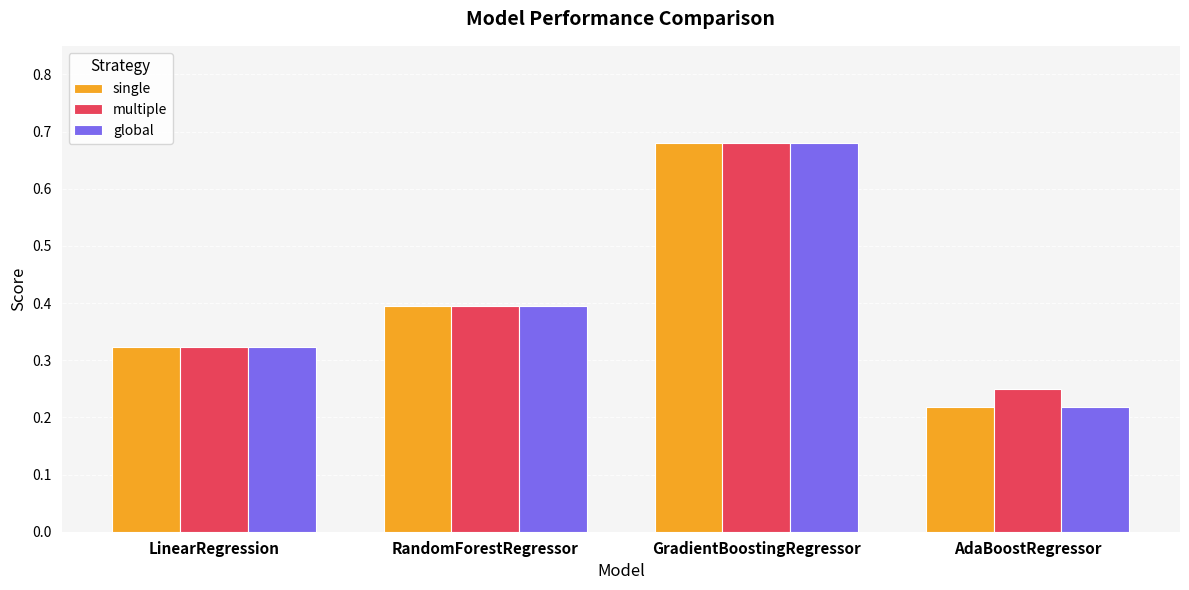

What position from the left is LinearRegression?

1